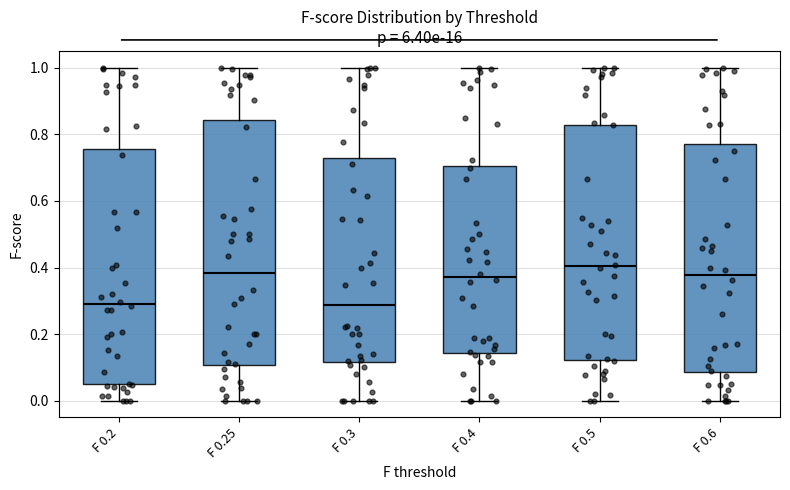

Reading left to right, read every box against the y-axis: the position of its median line, the range the box covers, and the ends of its whiskers. The values are not printed on the chart, so give them approximately, as read against the axis.

F 0.2: median 0.30, box 0.04 to 0.76, whiskers 0.00 to 1.00
F 0.25: median 0.38, box 0.10 to 0.84, whiskers 0.00 to 1.00
F 0.3: median 0.28, box 0.12 to 0.72, whiskers 0.00 to 1.00
F 0.4: median 0.38, box 0.14 to 0.70, whiskers 0.00 to 1.00
F 0.5: median 0.40, box 0.12 to 0.82, whiskers 0.00 to 1.00
F 0.6: median 0.38, box 0.08 to 0.76, whiskers 0.00 to 1.00